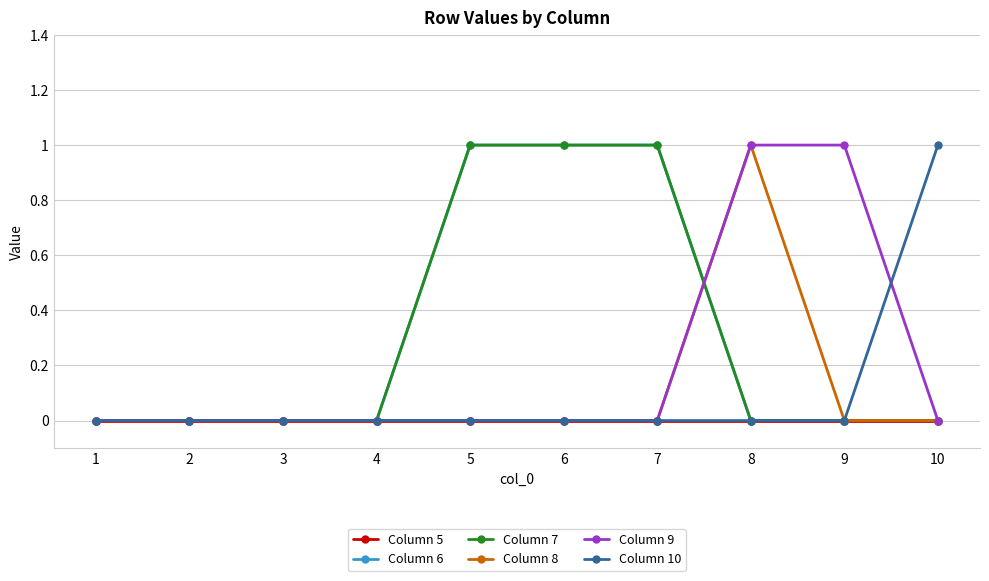

Is this an area chart (filled region under the line)?

No